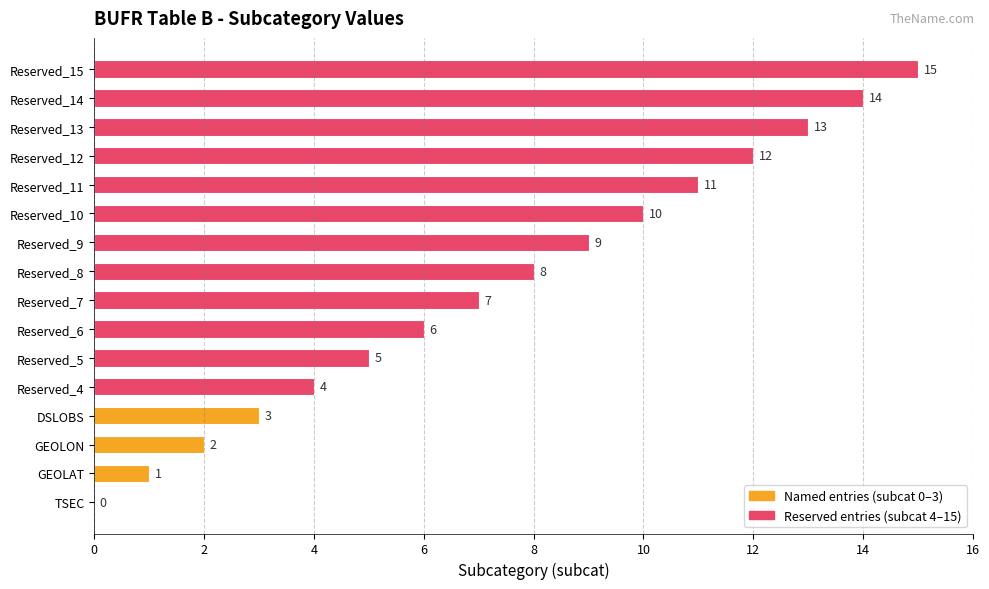

What is the sum of all values?

120